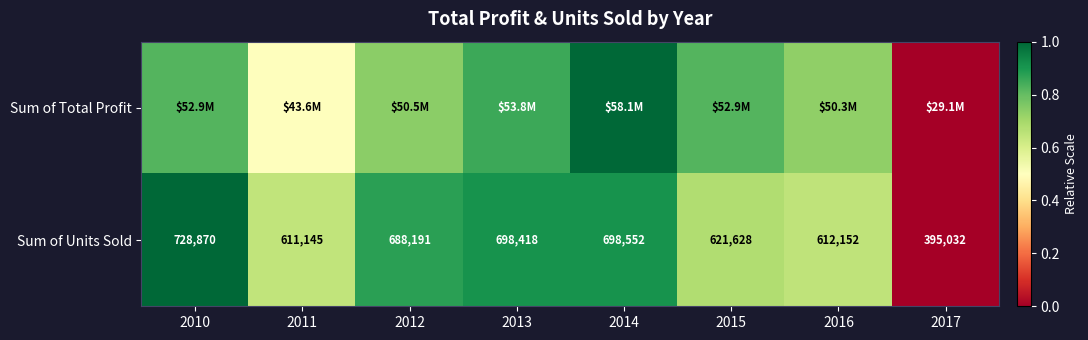

Rank the series at 2012 from highest to lowest value.

Sum of Units Sold, Sum of Total Profit